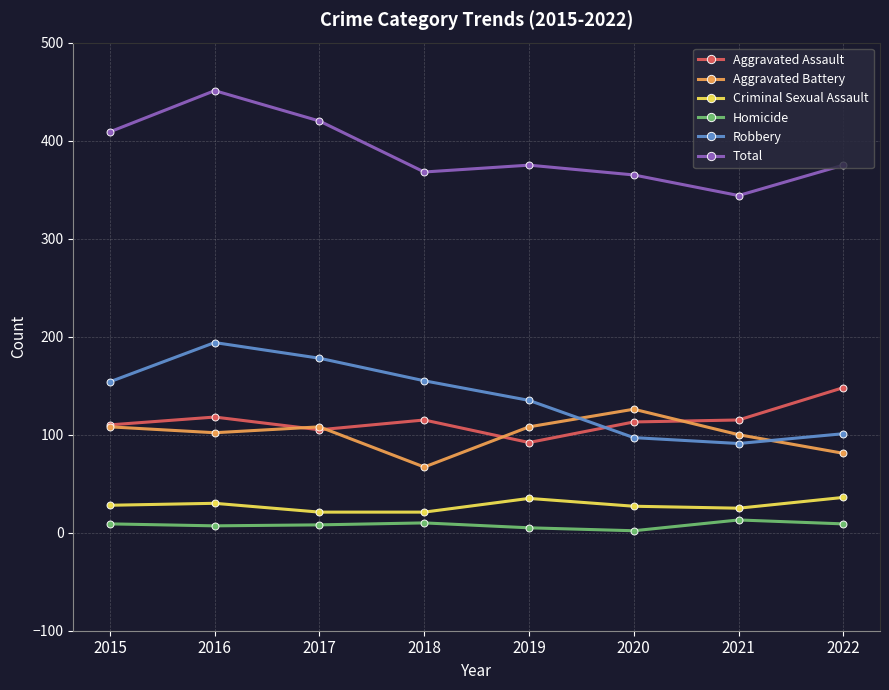

What is the smallest value displayed?

2